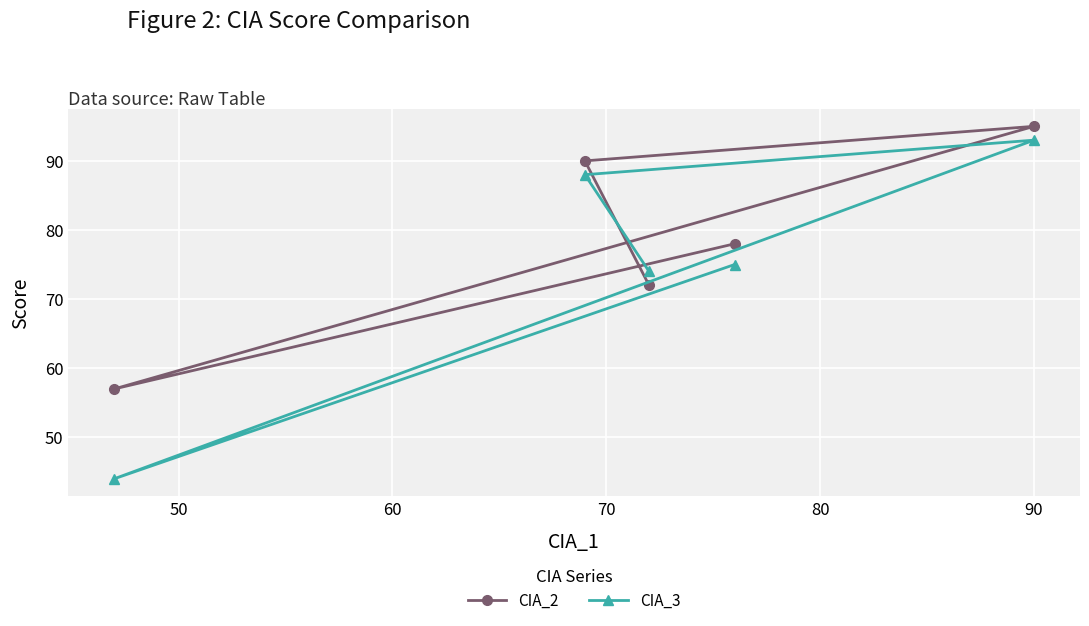

What is the maximum value for CIA_2?

95